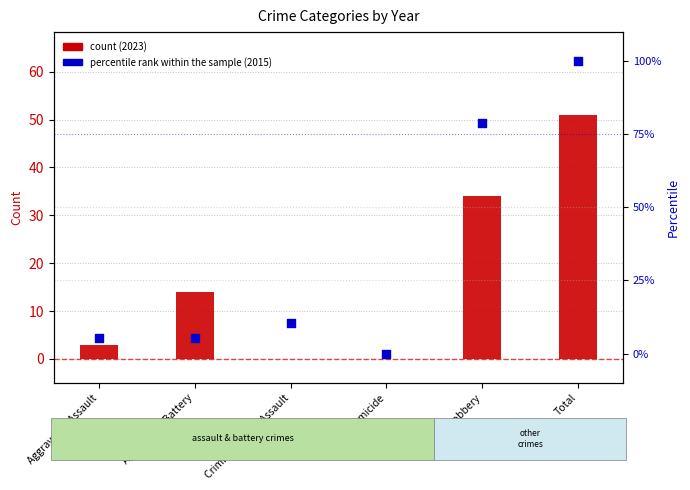

Approximately how many times larger is the value at Total compared to Criminal Sexual Assault?

9.5